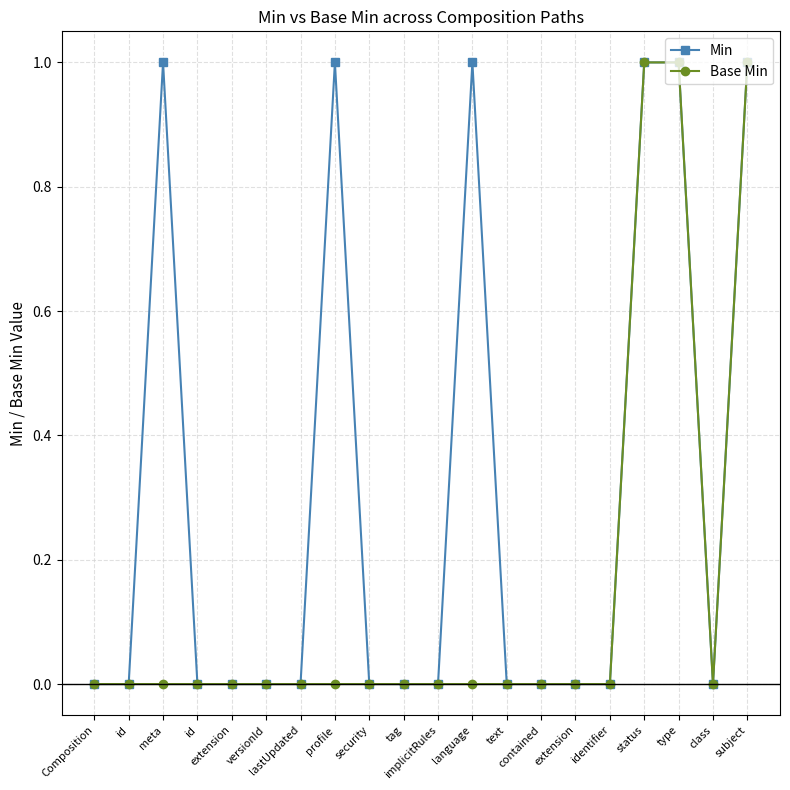

Rank the series by their average value, from highest to lowest.

Min, Base Min